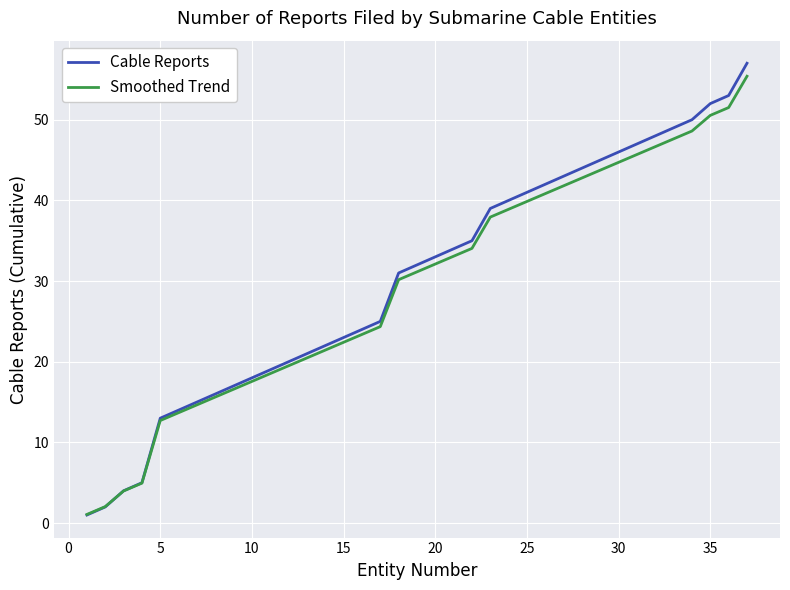

What are all the series names shown in the legend?

Cable Reports, Smoothed Trend